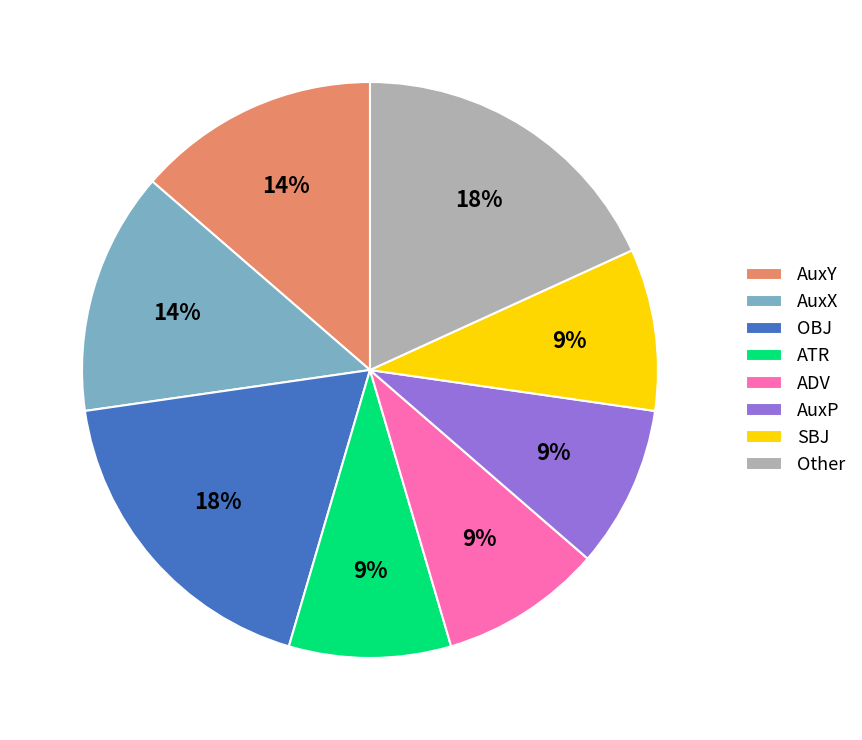

Between ATR and OBJ, which is larger?

OBJ